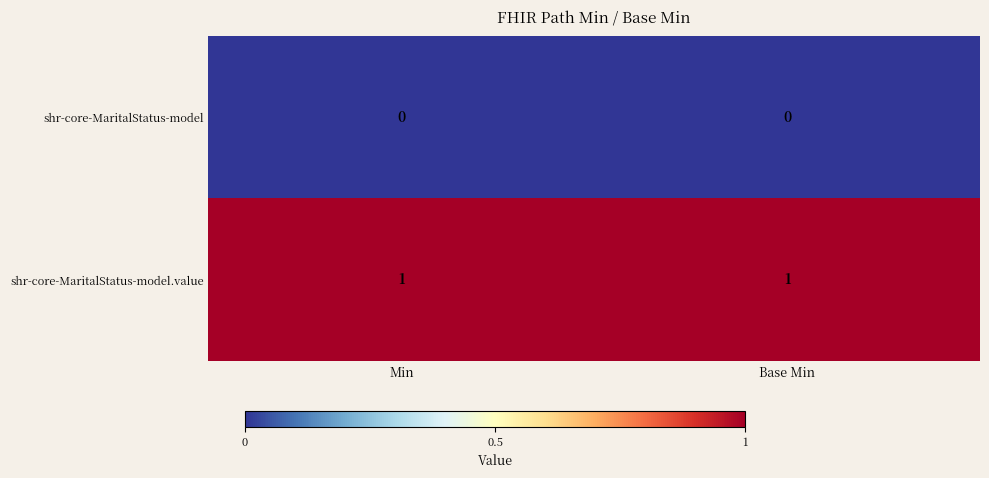

At Base Min, list the series in order from smallest to largest.

shr‑core‑MaritalStatus‑model, shr‑core‑MaritalStatus‑model.value